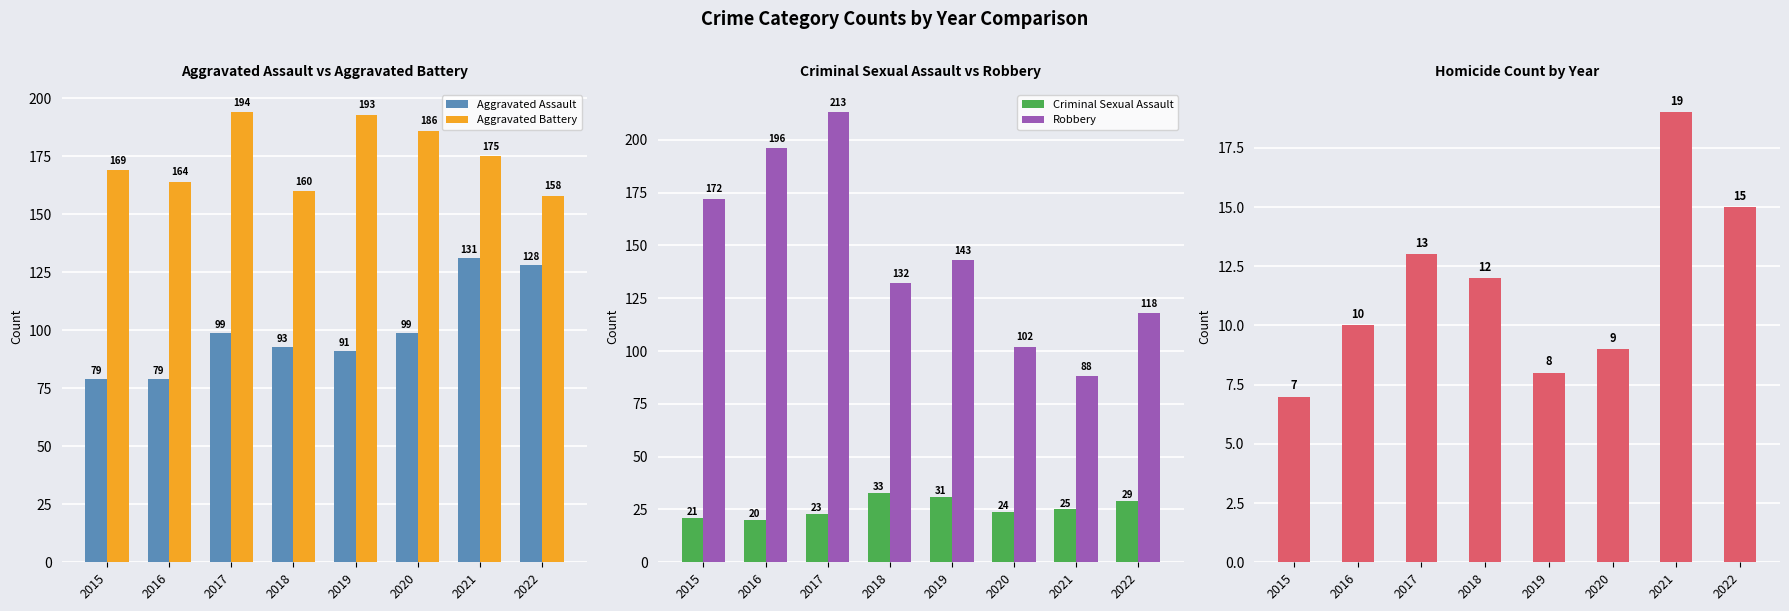

At which label is Homicide closest to 13?

2017